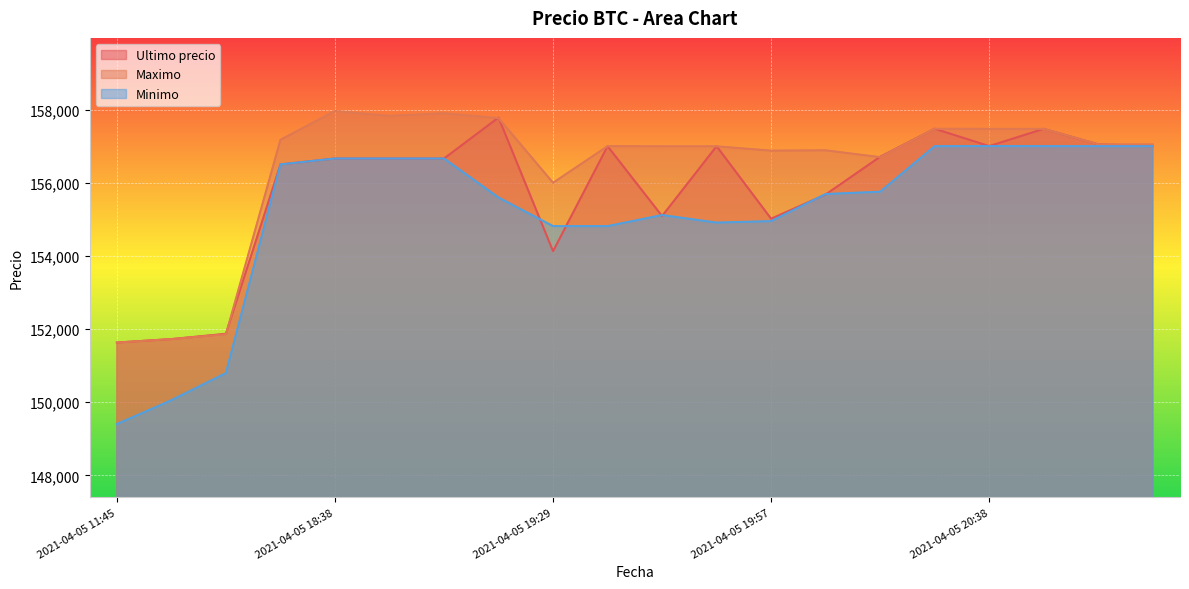

True or false: Maximo has a value of 157050 at 2021-04-05 20:52.

True